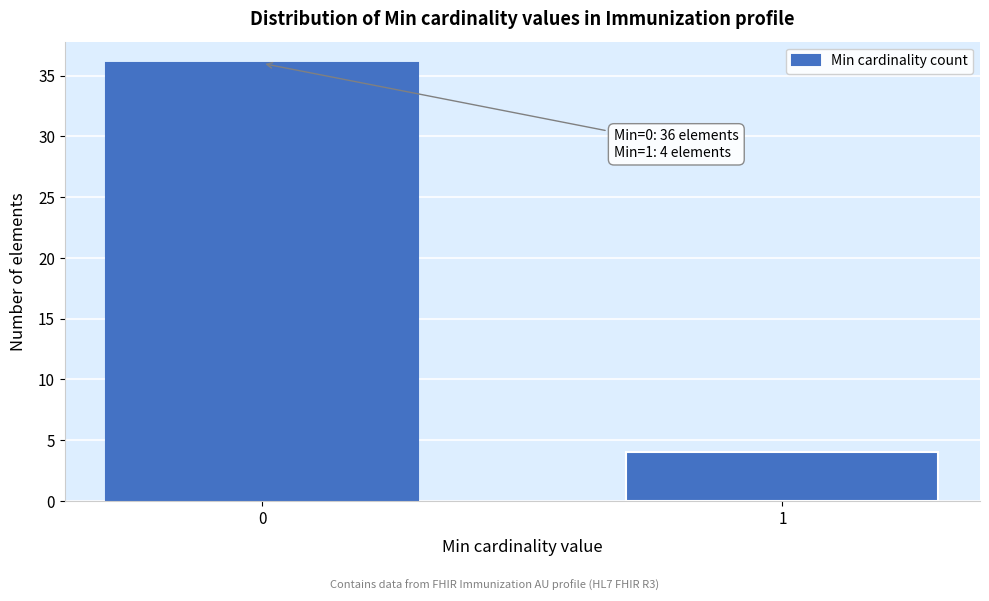

Reading right to left, extract all data points from this chart.

4	36